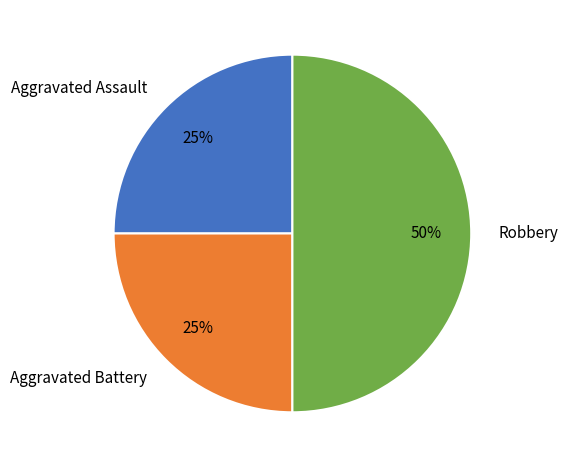

To the nearest percent, what percentage of the pie is Aggravated Battery?

25%